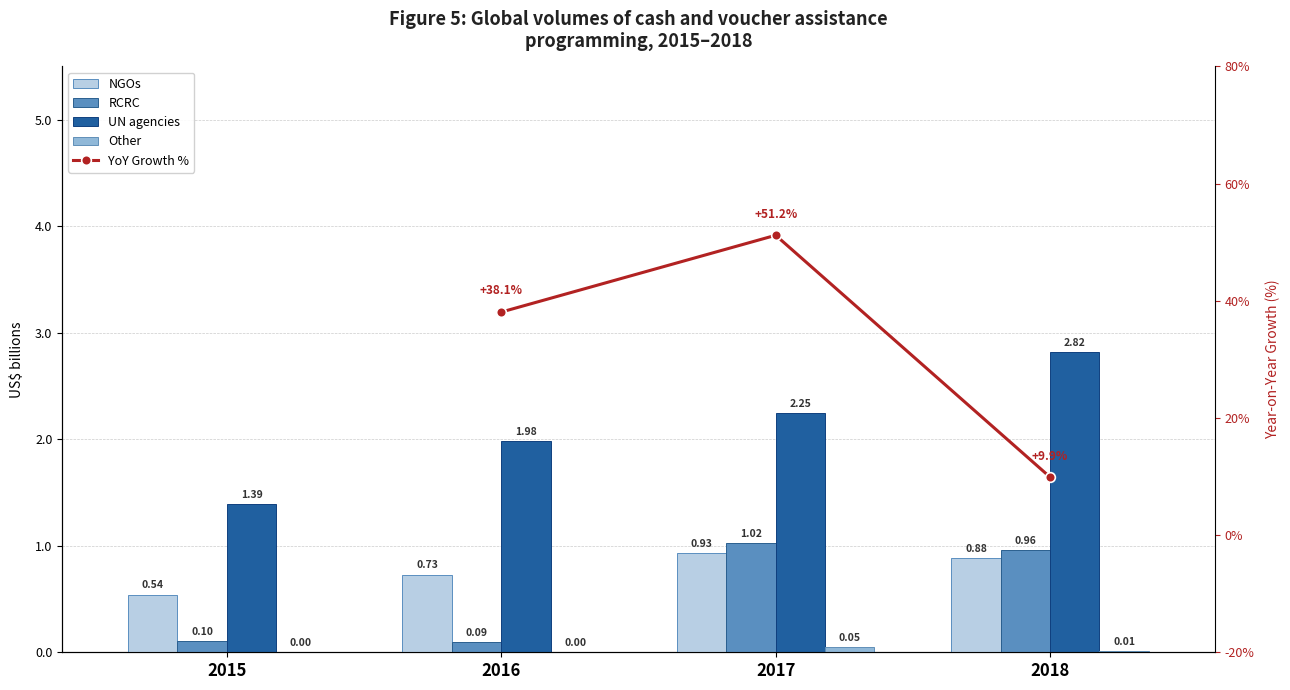

What is the sum of the NGOs values at 2018 and 2017?

1.8